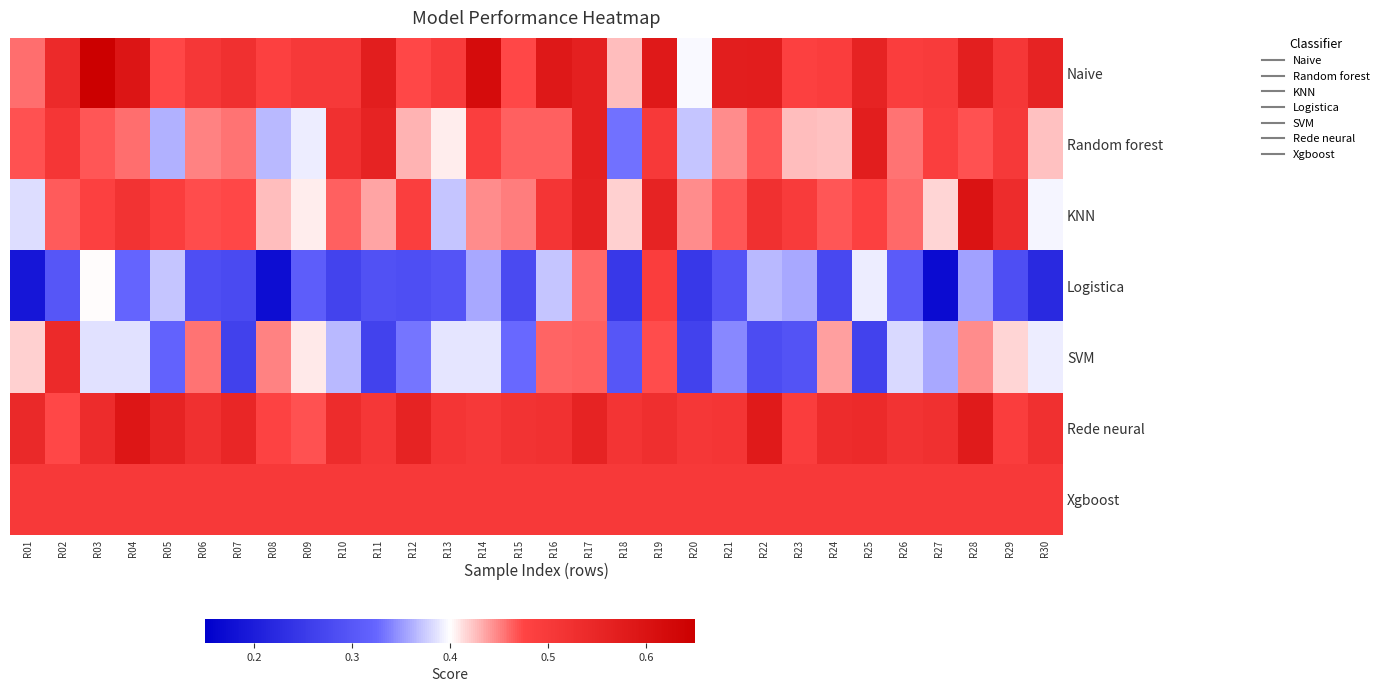

Which series changed the most between R14 and R29?

Naive